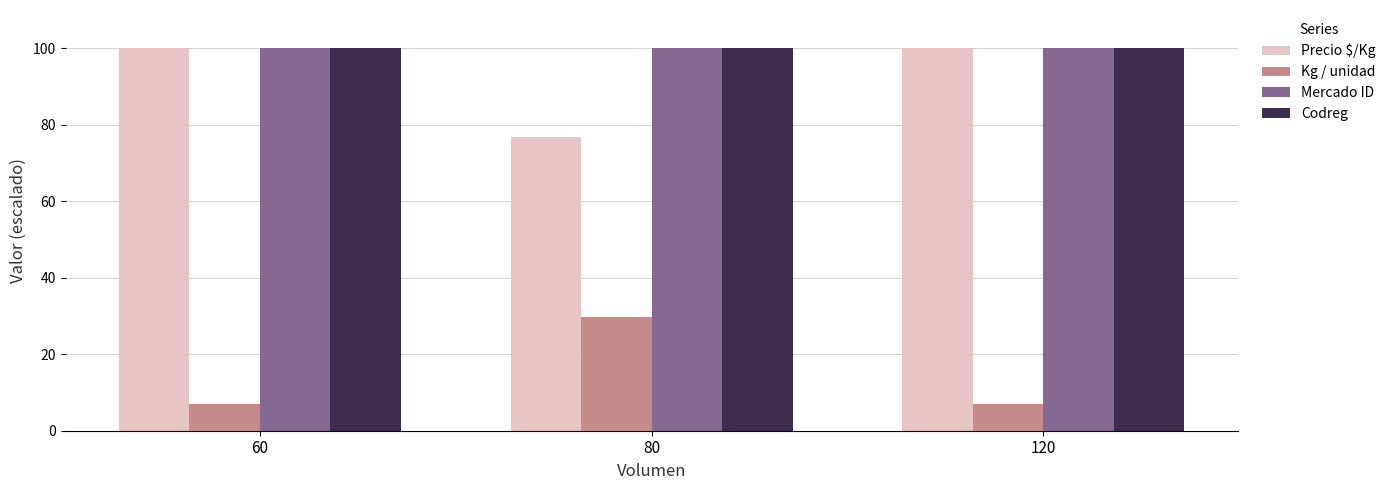

Reading left to right, transcribe all the data shown in this chart.

Precio $/Kg: 60=100.0	80=76.8	120=100.0
Kg / unidad: 60=7.0	80=29.8	120=7.0
Mercado ID: 60=100.0	80=100.0	120=100.0
Codreg: 60=100.0	80=100.0	120=100.0